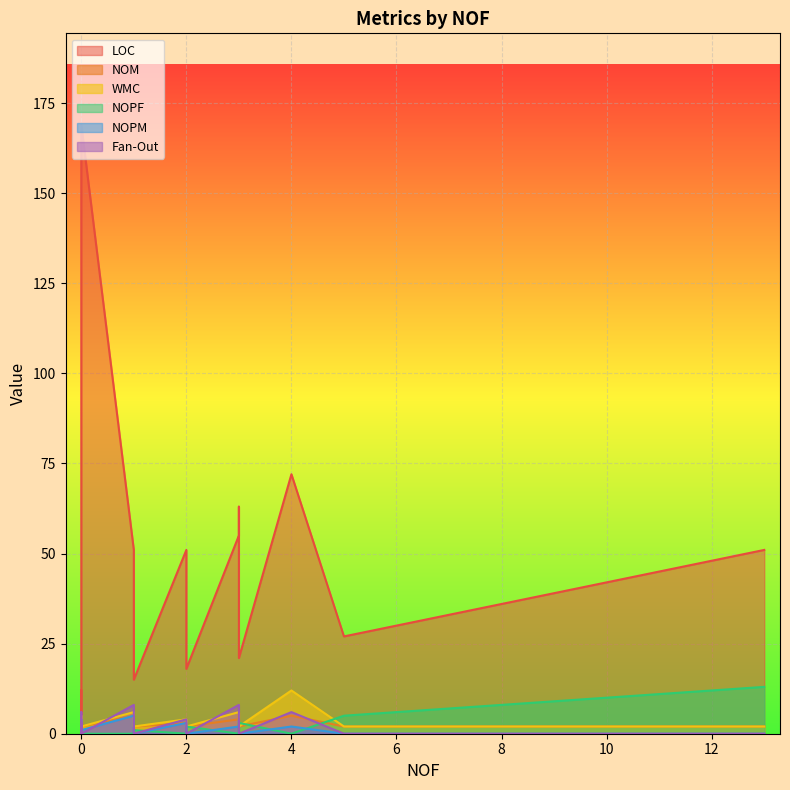

How many interior local valleys does the NOM series have?

1